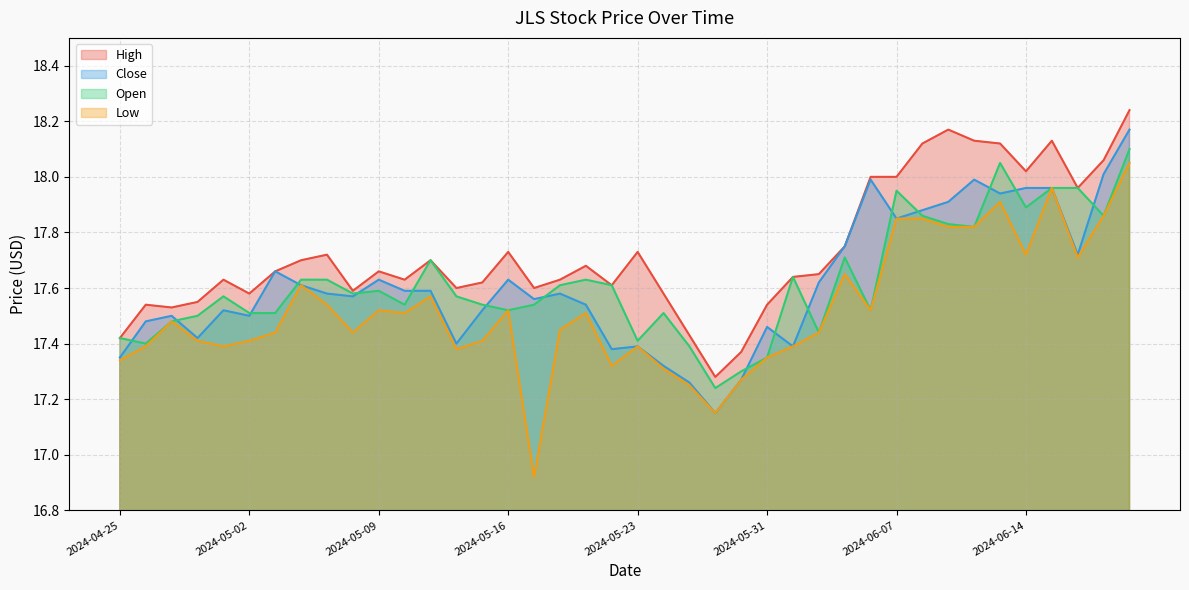

True or false: High and Low cross at least once.

False